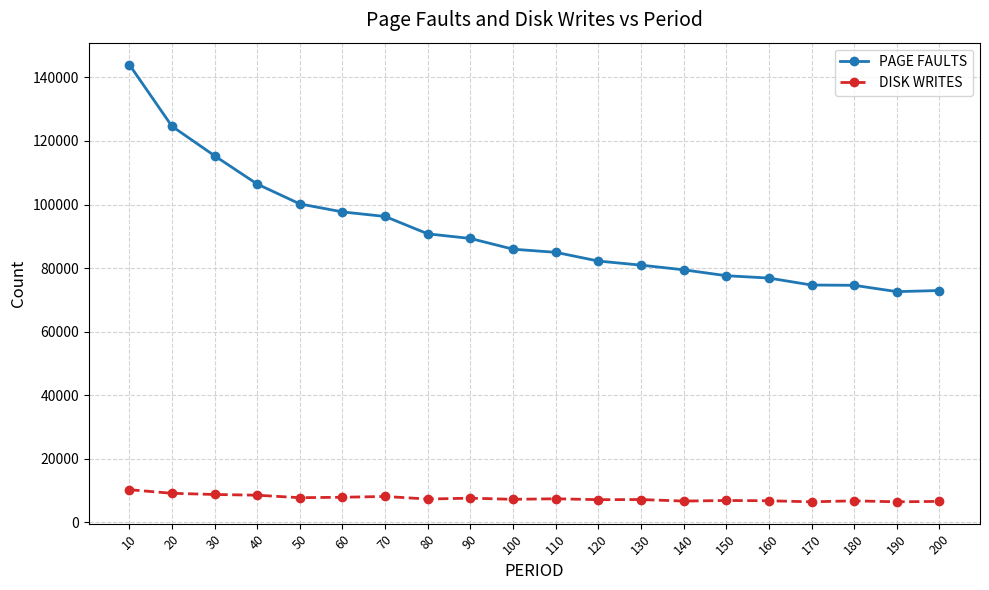

What is the minimum value shown in the chart?

6477